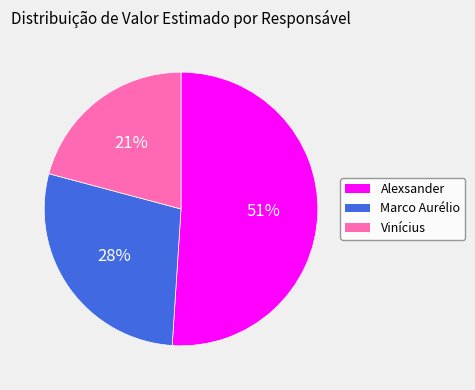

Between Alexsander and Marco Aurélio, which is larger?

Alexsander